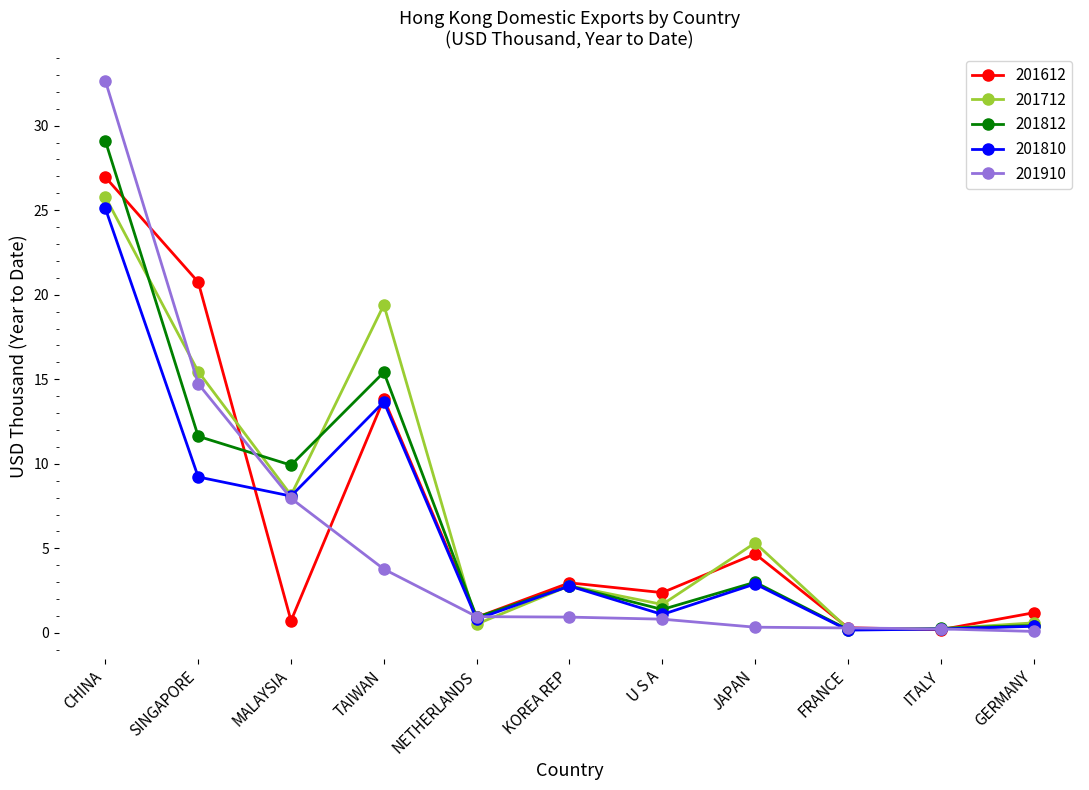

Which series has the largest range (max minus min)?

201910